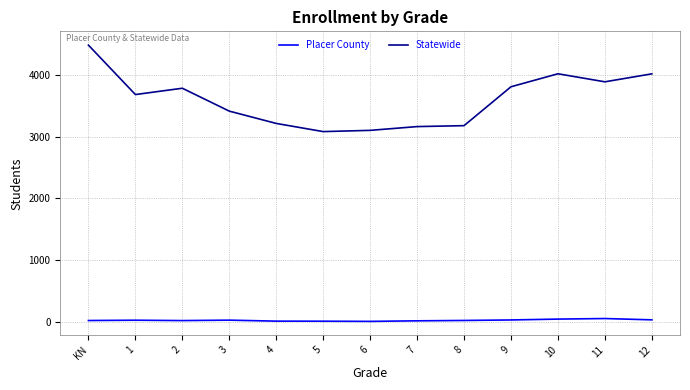

True or false: Statewide and Placer County intersect in this chart.

False